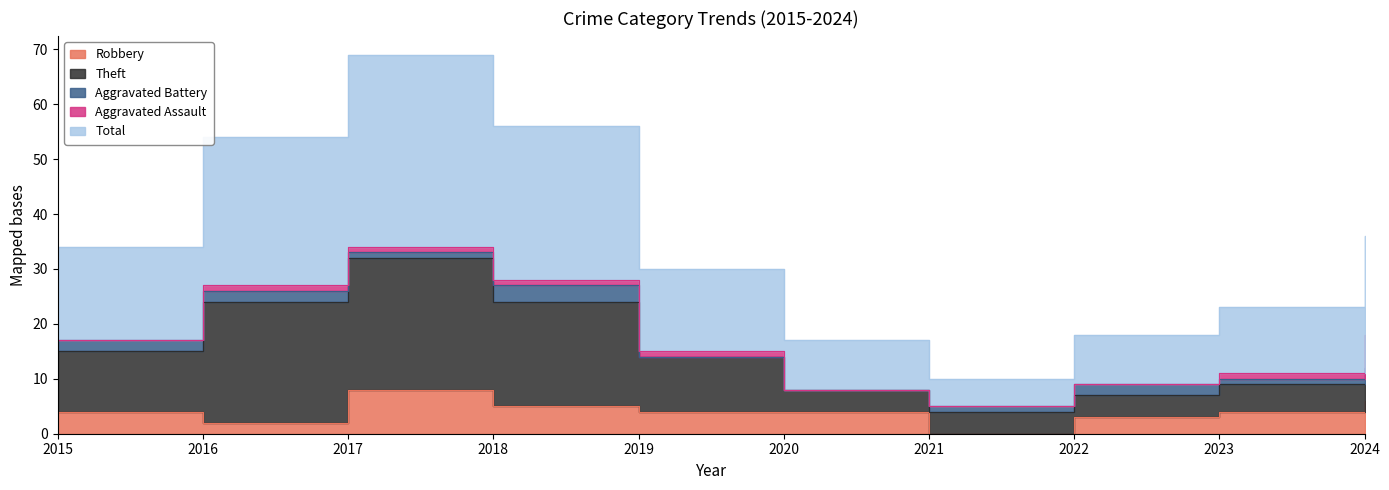

Reading left to right, extract all data points from this chart.

Robbery: 4	2	8	5	4	4	0	3	4	6
Theft: 11	22	24	19	10	4	4	4	5	3
Aggravated Battery: 2	2	1	3	0	0	1	2	1	3
Aggravated Assault: 0	1	1	1	1	0	0	0	1	6
Total: 17	27	35	28	15	9	5	9	12	18